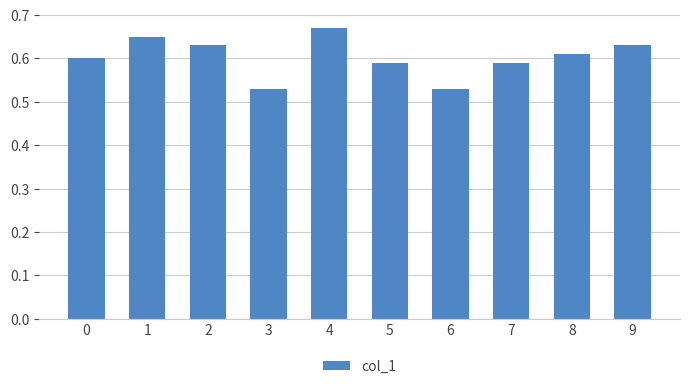

What is the difference between the second highest and minimum values?

0.1